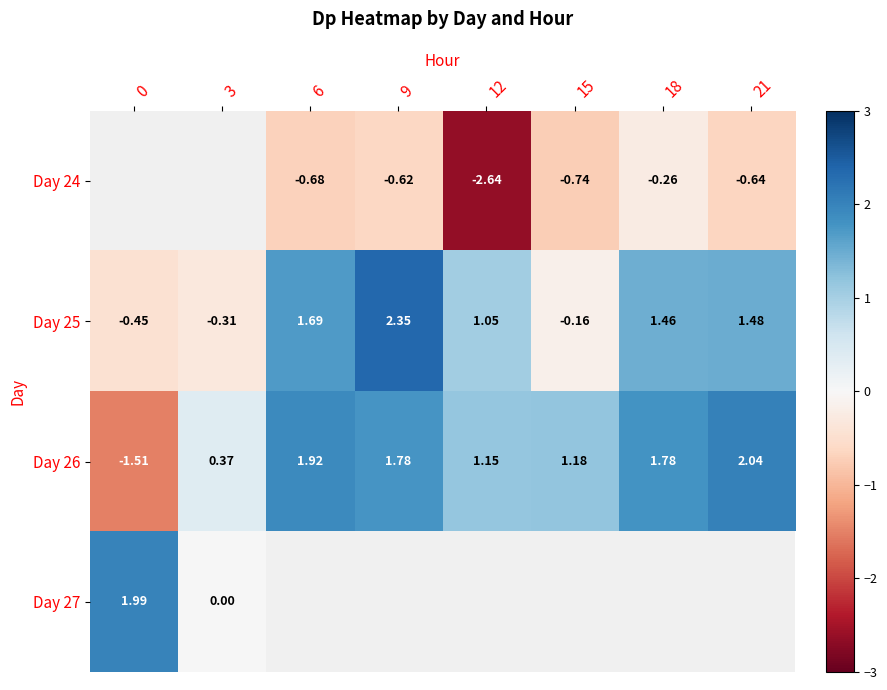

Is the value of Day 25 at 21 greater than the value of Day 24 at 9?

Yes